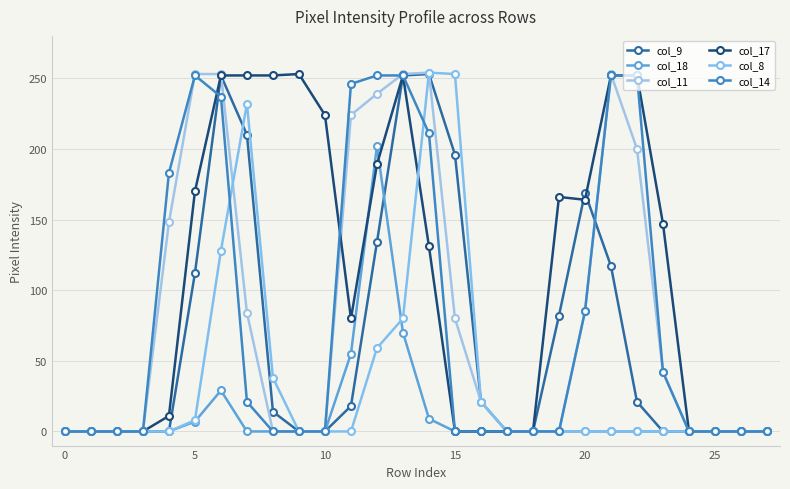

How many data points does each series have?

28